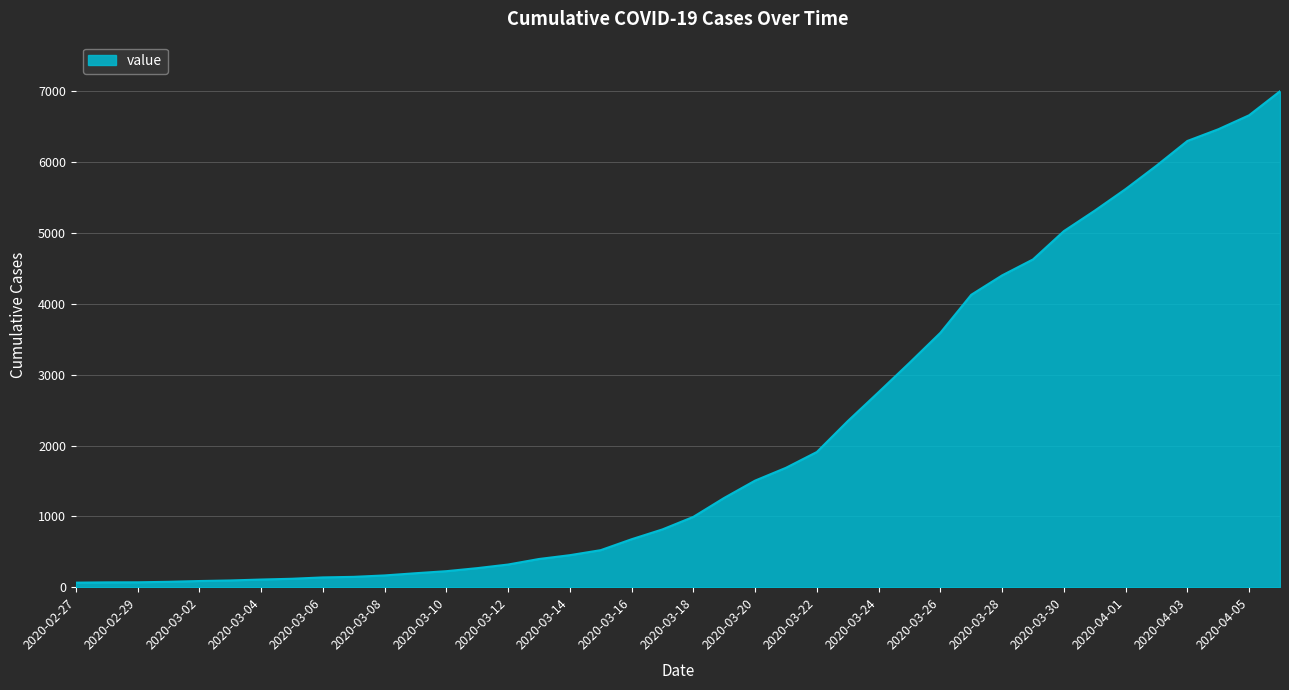

What is the greatest value displayed?

7003